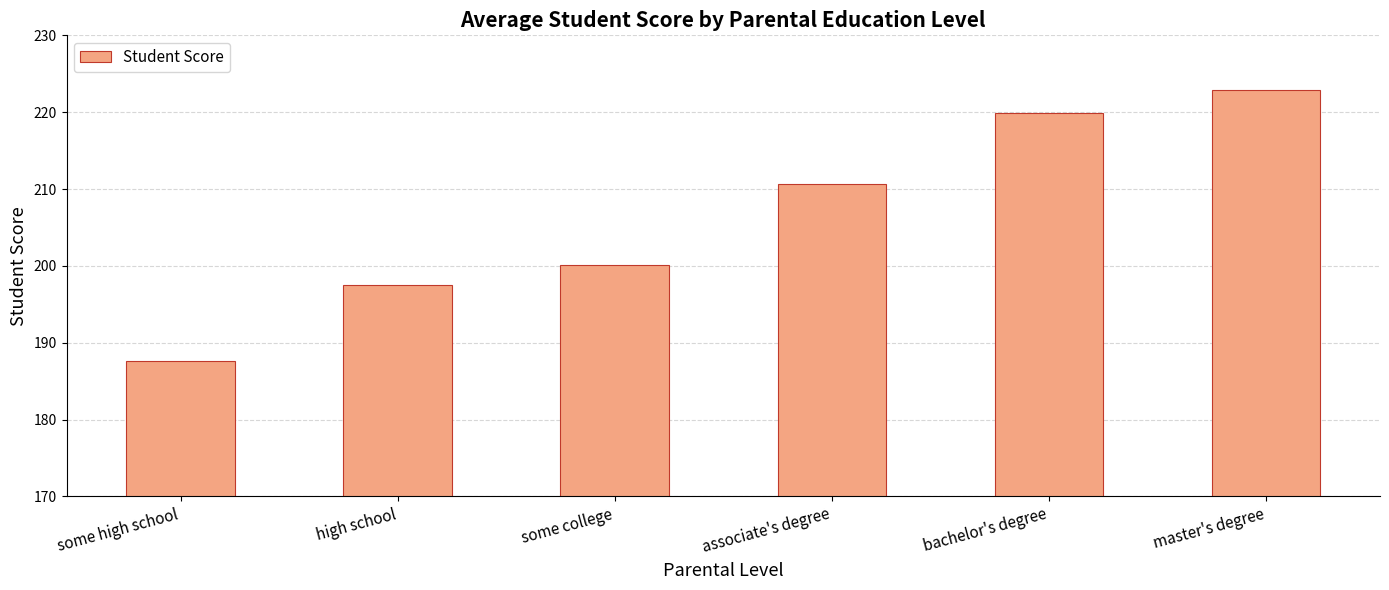

How many bars are there in total?

6